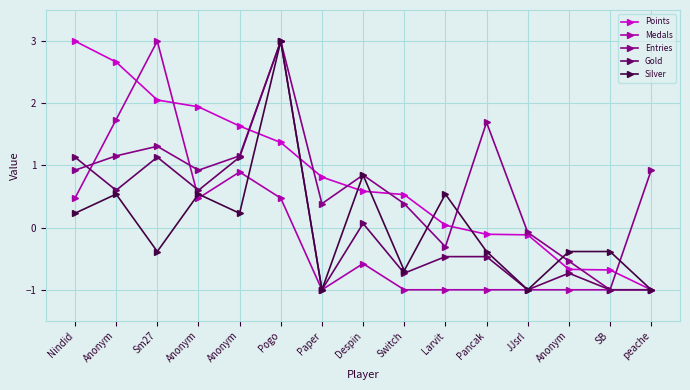

What is the difference between the maximum and minimum values in the Silver series?

4.0